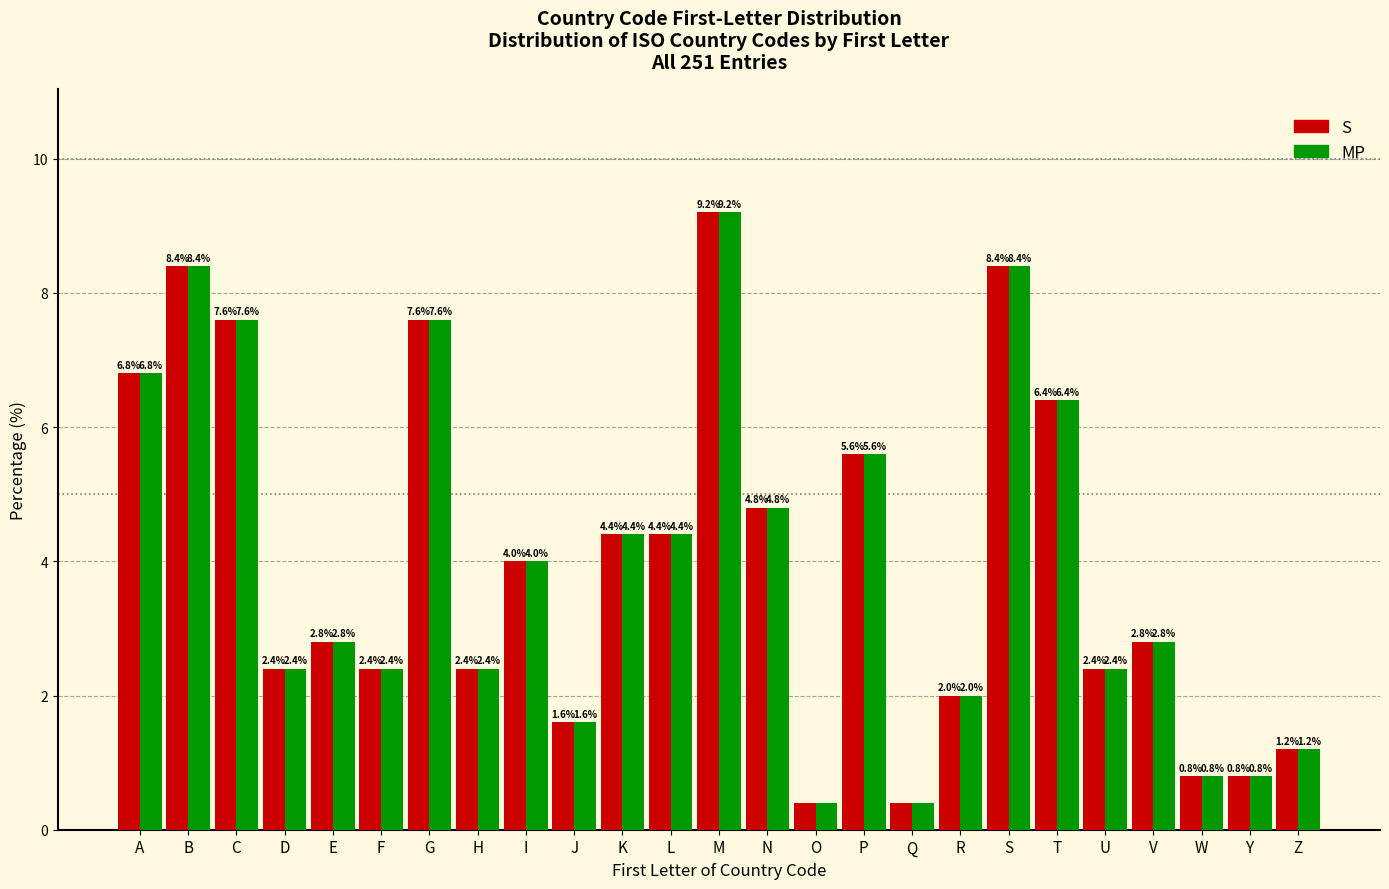

Reading left to right, transcribe all the data shown in this chart.

S: A=6.8	B=8.4	C=7.6	D=2.4	E=2.8	F=2.4	G=7.6	H=2.4	I=4.0	J=1.6	K=4.4	L=4.4	M=9.2	N=4.8	O=0.4	P=5.6	Q=0.4	R=2.0	S=8.4	T=6.4	U=2.4	V=2.8	W=0.8	Y=0.8	Z=1.2
MP: A=6.8	B=8.4	C=7.6	D=2.4	E=2.8	F=2.4	G=7.6	H=2.4	I=4.0	J=1.6	K=4.4	L=4.4	M=9.2	N=4.8	O=0.4	P=5.6	Q=0.4	R=2.0	S=8.4	T=6.4	U=2.4	V=2.8	W=0.8	Y=0.8	Z=1.2